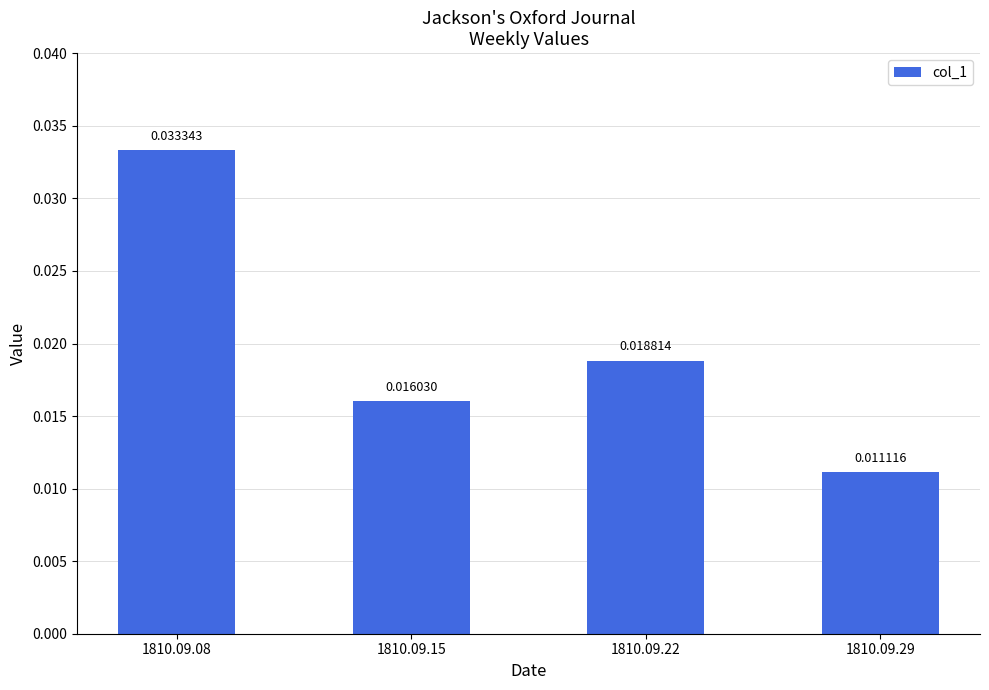

Rank the categories by value from lowest to highest.

1810.09.29, 1810.09.15, 1810.09.22, 1810.09.08